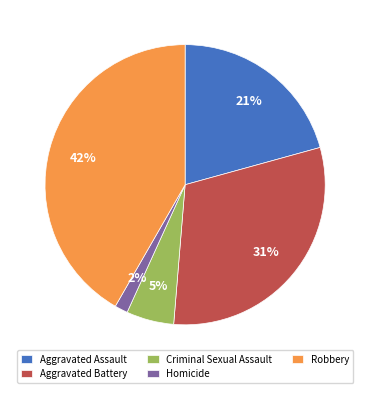

Rank the categories by value from highest to lowest.

Robbery, Aggravated Battery, Aggravated Assault, Criminal Sexual Assault, Homicide